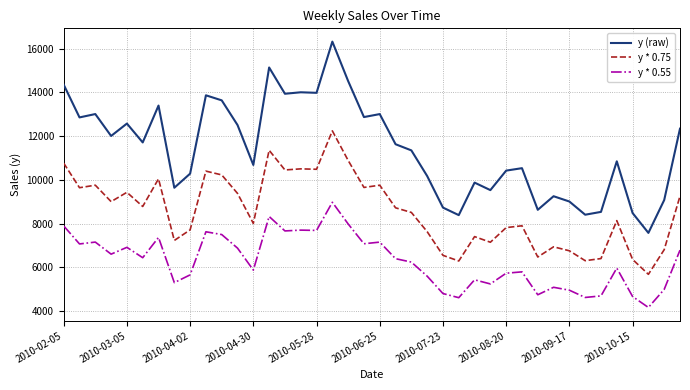

True or false: y (raw) has more than 2 interior local peaks.

True